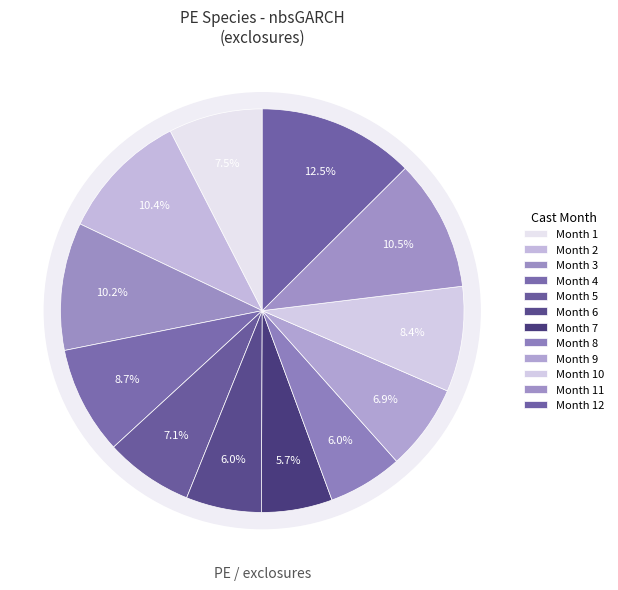

Rank the categories by value from highest to lowest.

12, 11, 2, 3, 4, 10, 1, 5, 9, 6, 8, 7